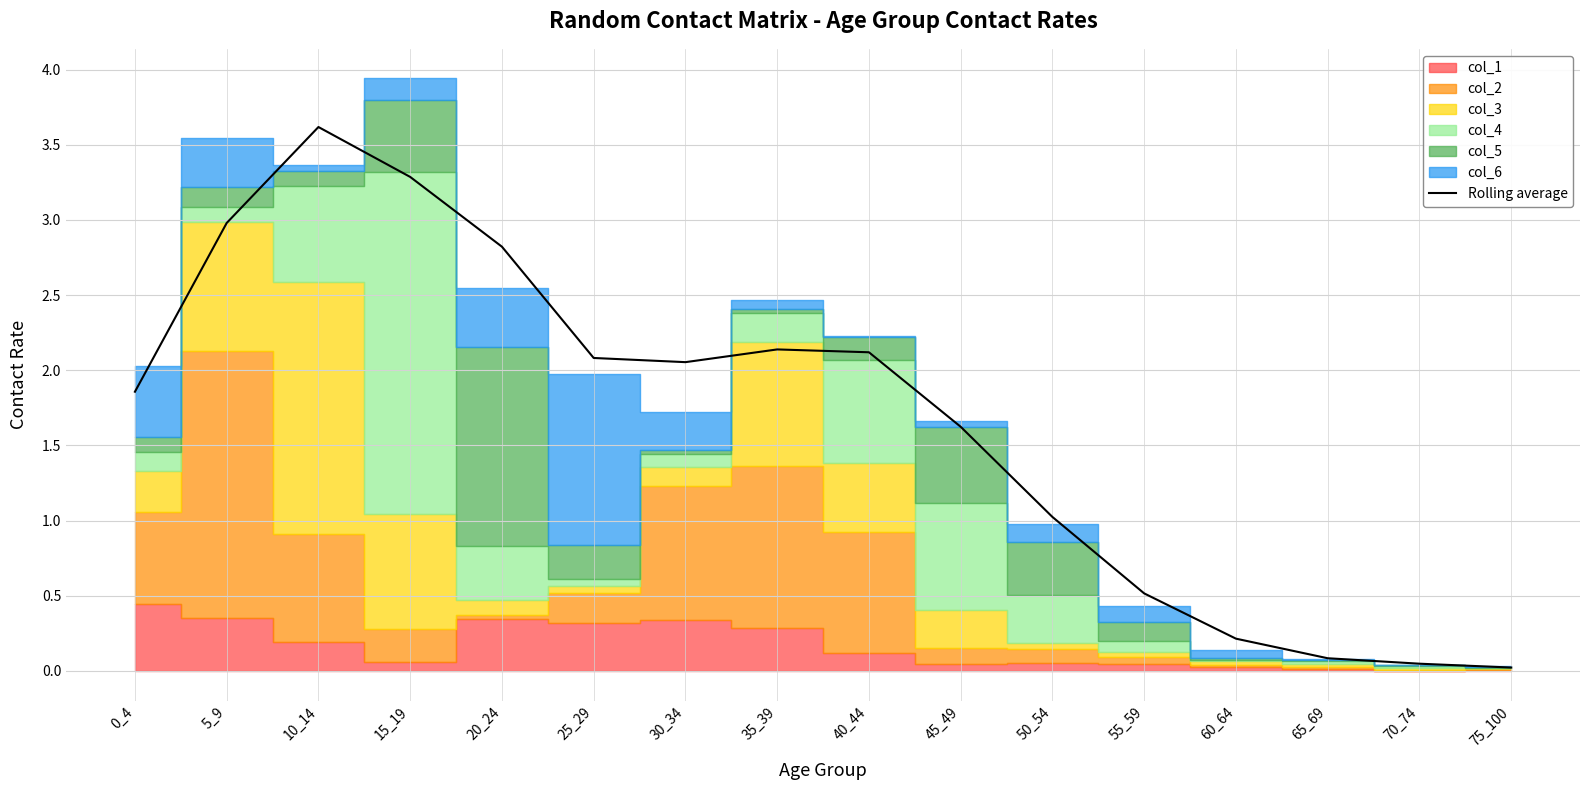

Does the chart have visible grid lines?

Yes